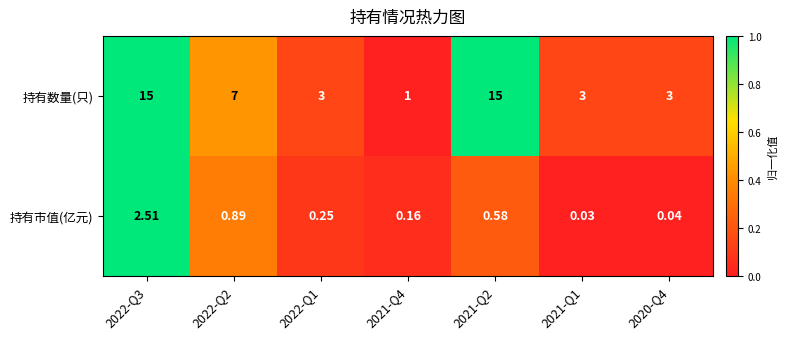

Which series has the largest range (max minus min)?

持有数量(只)